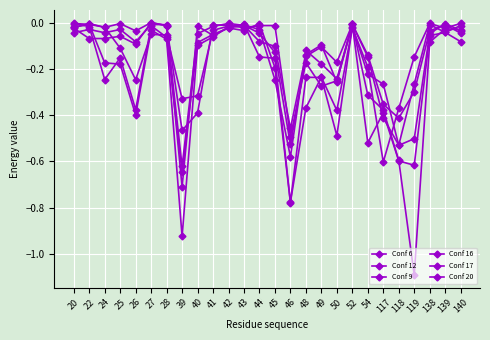

How many series are shown in this chart?

6